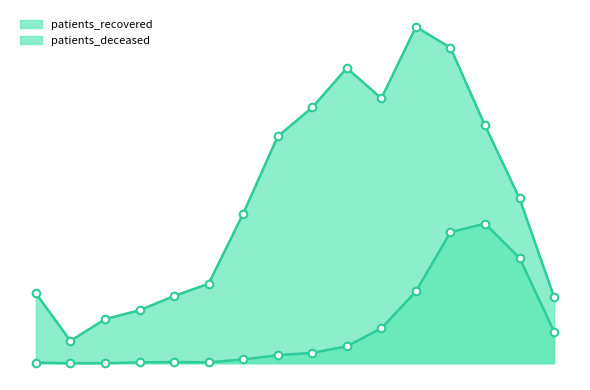

What is the total value across all series at 40-44?

281